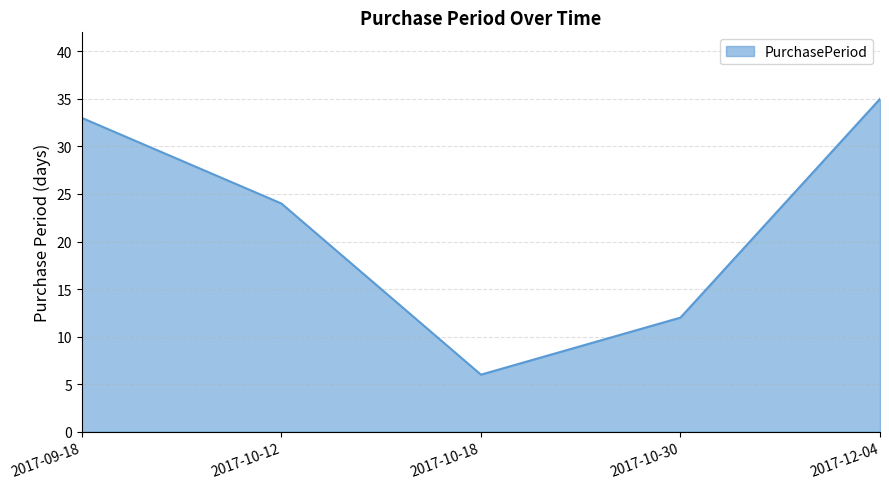

List the labels in order of value, smallest first.

2017-10-18, 2017-10-30, 2017-10-12, 2017-09-18, 2017-12-04